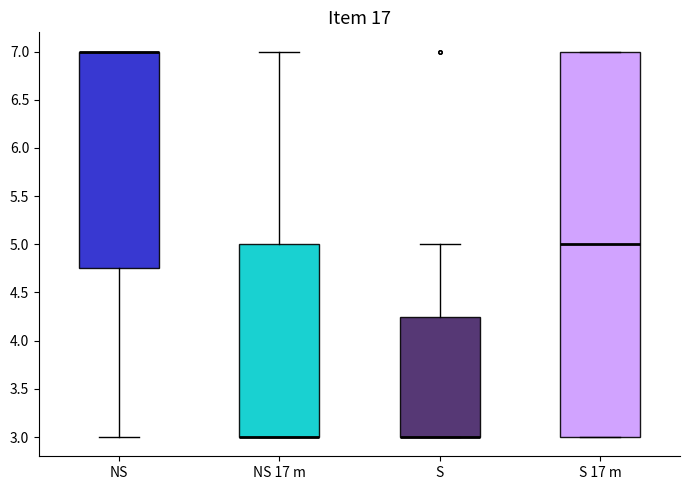

Reading left to right, transcribe this box plot: for each box, give where its median line is, the range the box spans, and where its two whiskers end, as read against the y-axis. The values are not printed on the chart, so give them approximately, as read against the axis.

NS: median 7.00 (drawn on the box's upper edge), box 4.75 to 7.00, whiskers 3.00 to 7.00
NS 17 m: median 3.00 (drawn on the box's lower edge), box 3.00 to 5.00, whiskers 3.00 to 7.00
S: median 3.00 (drawn on the box's lower edge), box 3.00 to 4.25, whiskers 3.00 to 5.00
S 17 m: median 5.00, box 3.00 to 7.00, whiskers 3.00 to 7.00